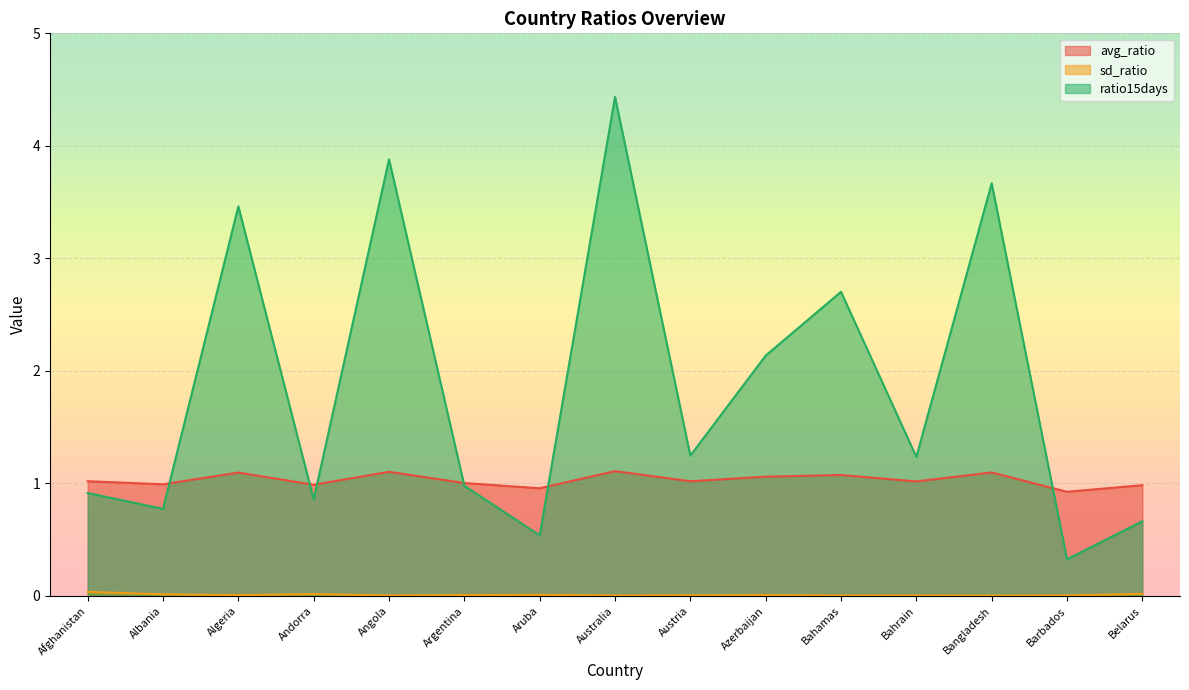

At Andorra, list the series in order from smallest to largest.

sd_ratio, ratio15days, avg_ratio